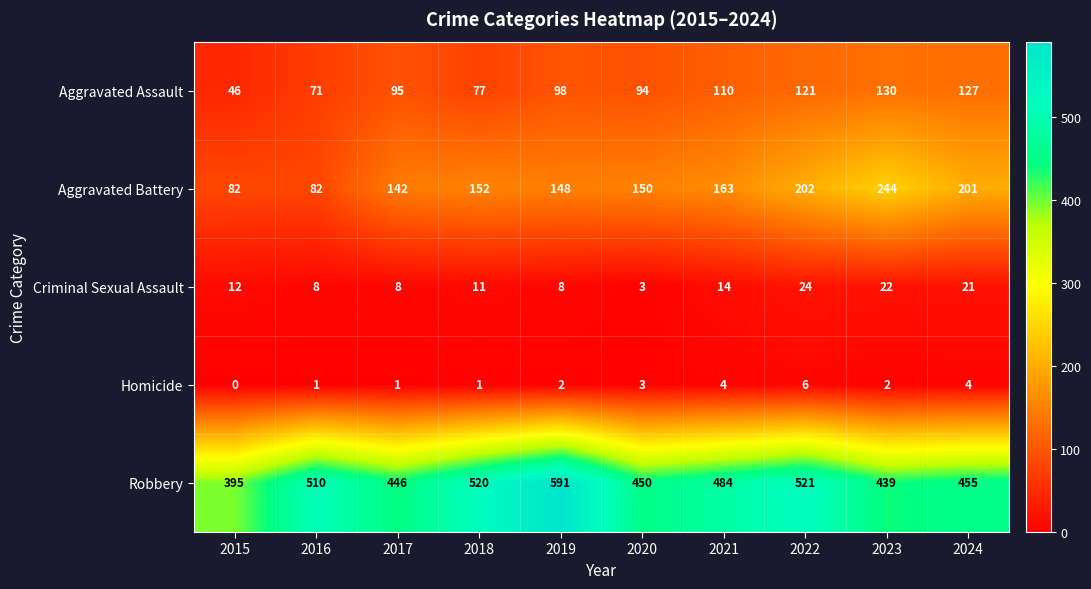

At which category is the sum across all series the highest?

2022